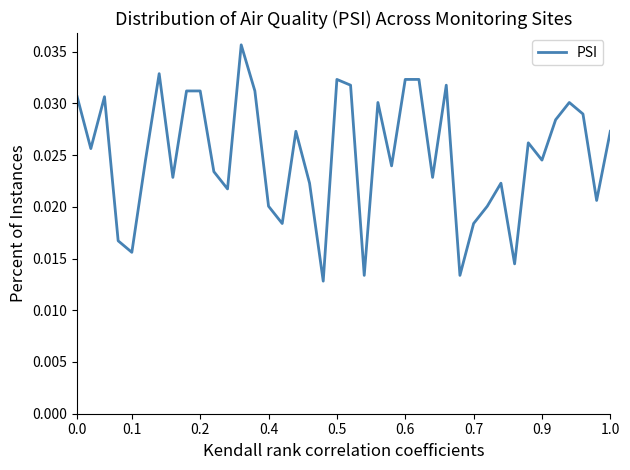

Where is the first local minimum?

0.1